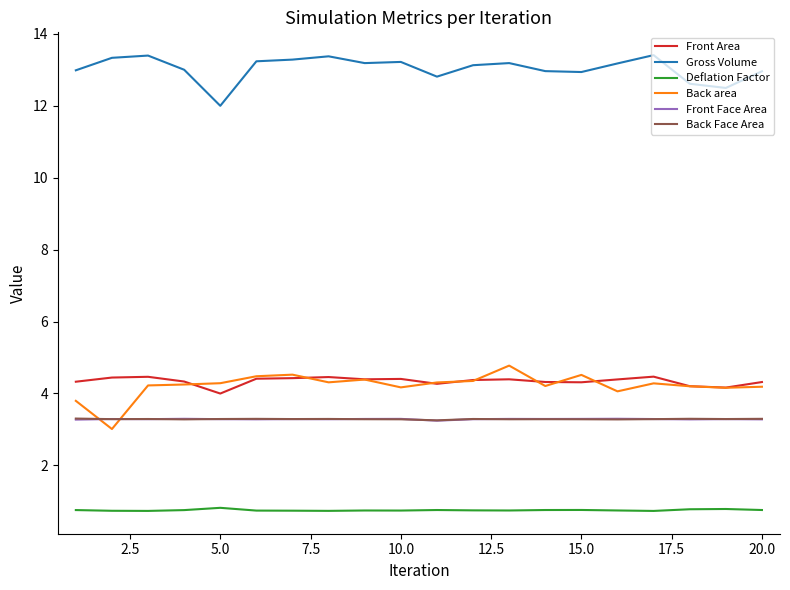

True or false: Gross Volume and Back area intersect in this chart.

False